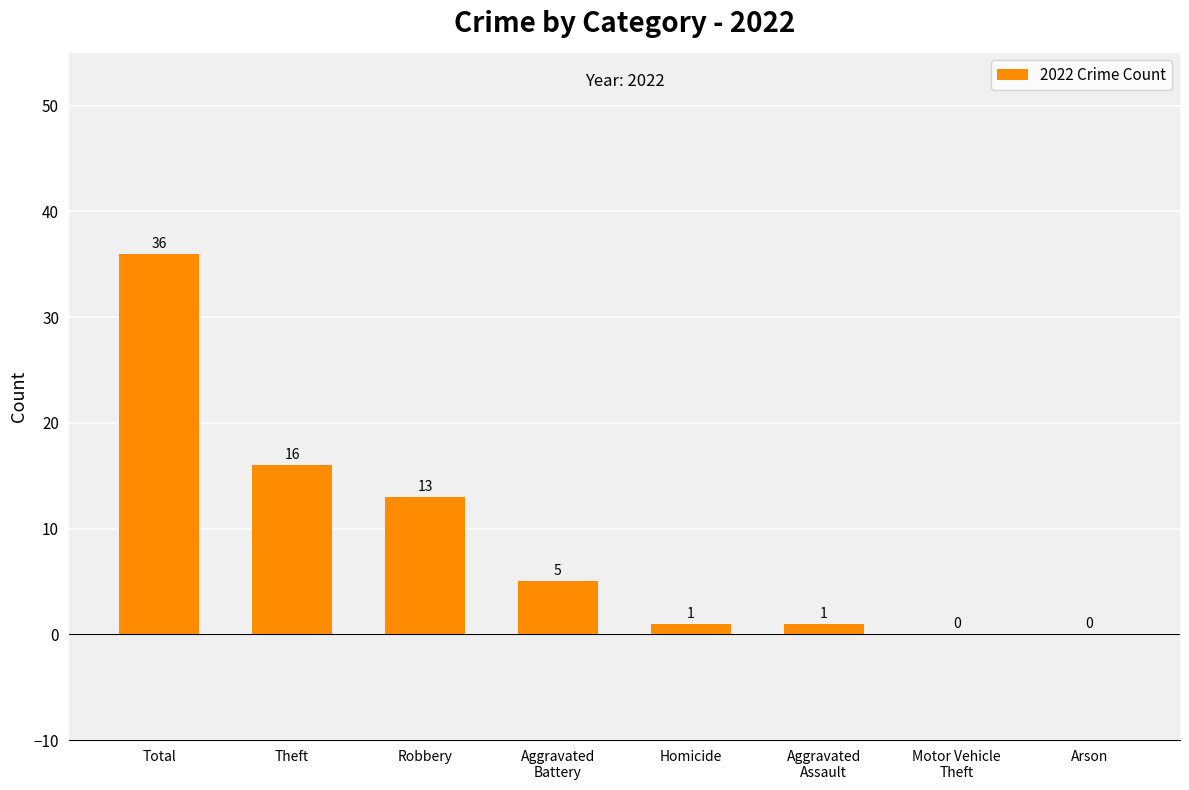

Which has a higher value, Theft or Robbery?

Theft